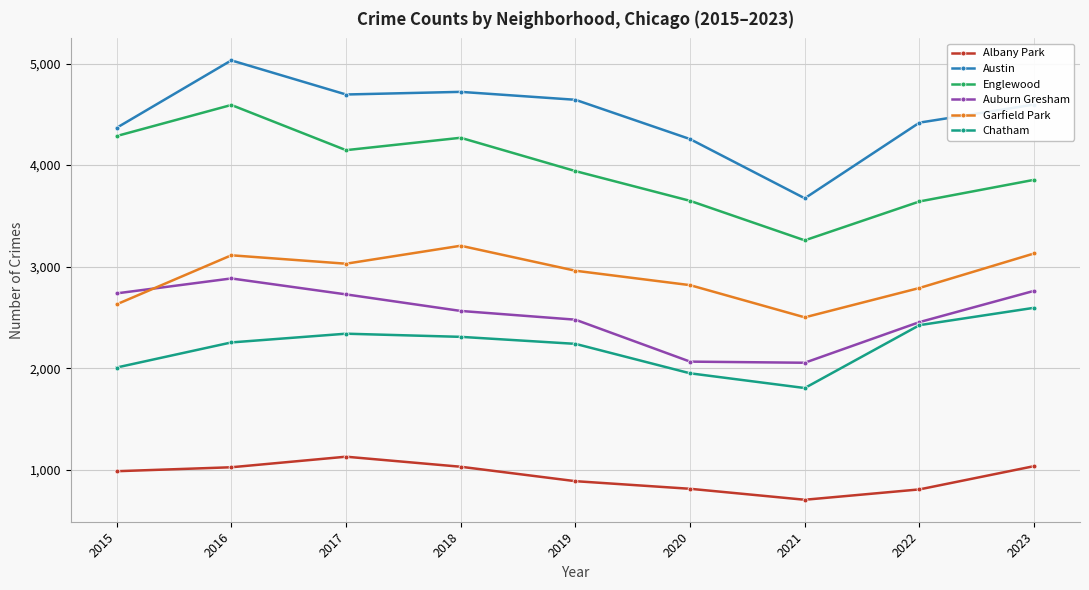

What is the difference between the maximum and minimum values in the Englewood series?

1333